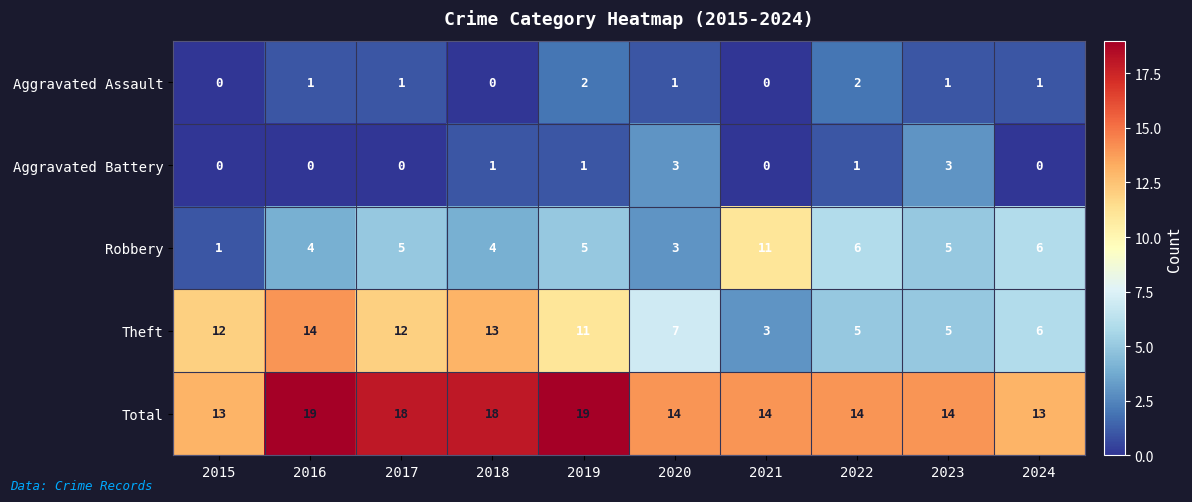

How many distinct data groups are displayed?

5